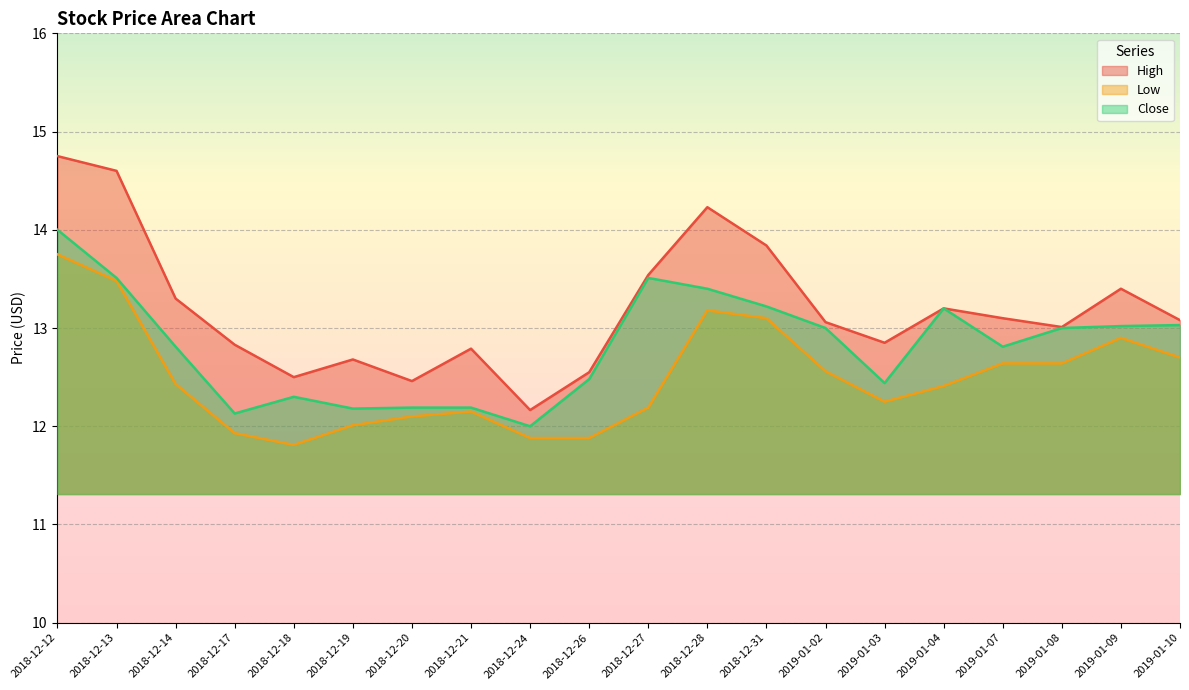

True or false: Low and Close cross at least once.

False